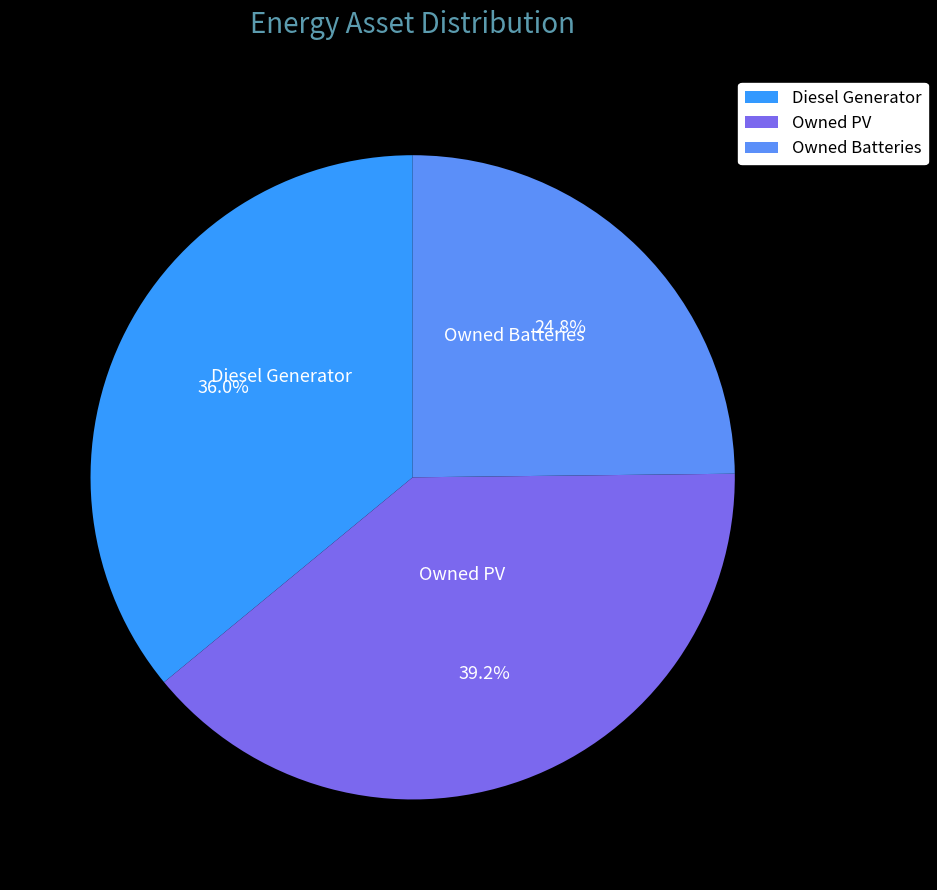

Rank the categories by value from lowest to highest.

Owned Batteries, Diesel Generator, Owned PV